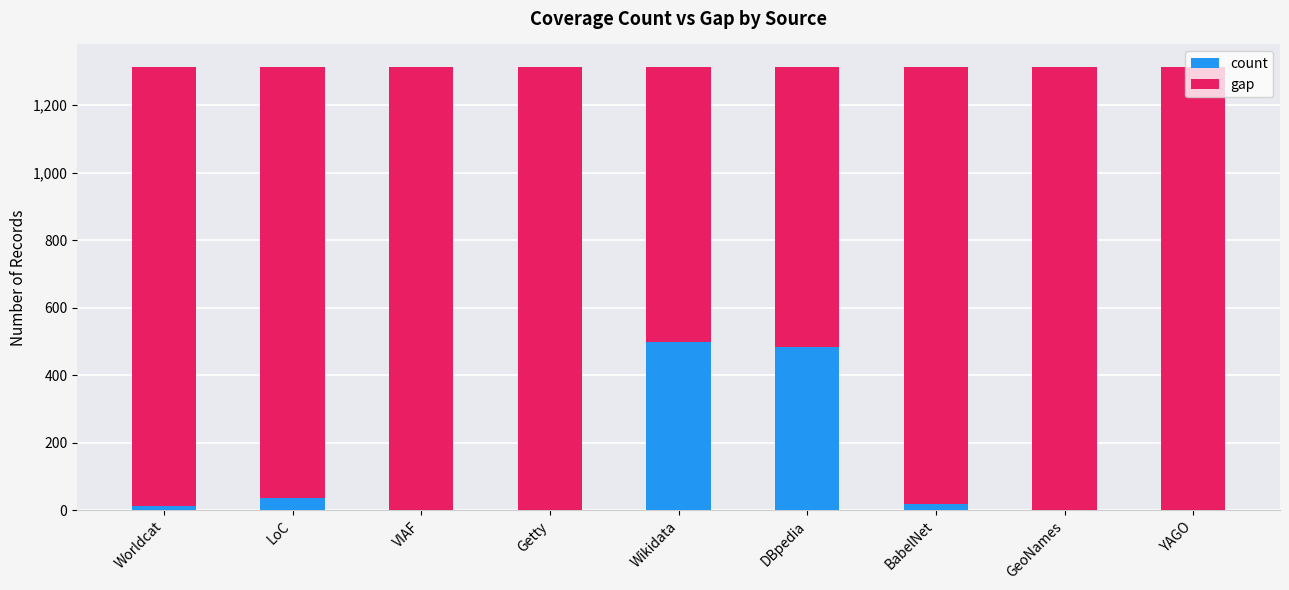

True or false: count has a value of 37 at LoC.

True